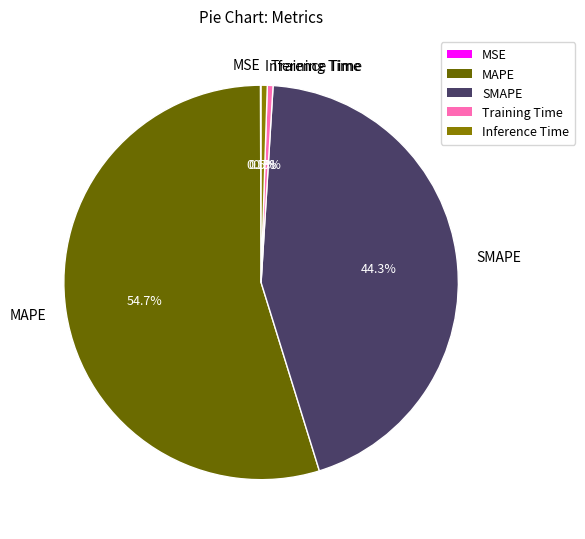

Which slice represents more than half of the pie?

MAPE